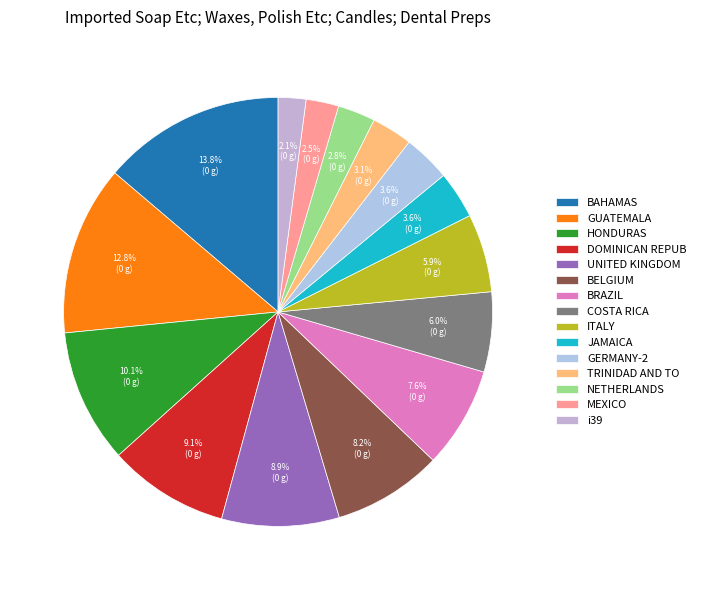

Count the number of slices in the pie.

15